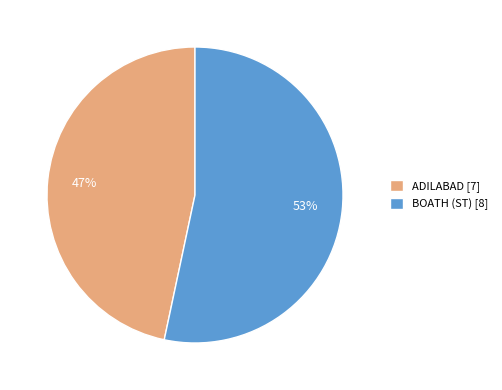

What is the ratio of the value at ADILABAD to the value at BOATH (ST)?

0.9